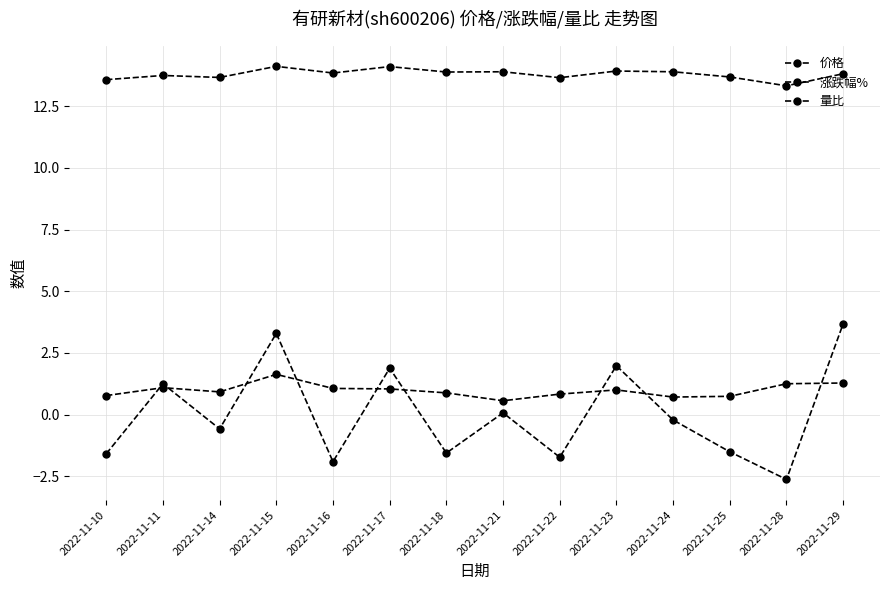

How many interior local peaks does the 量比 series have?

3